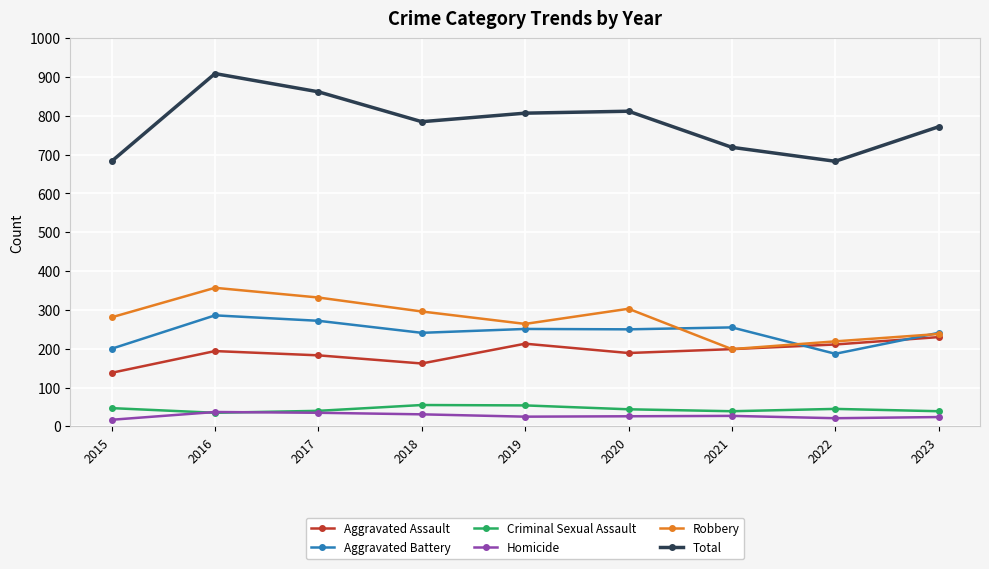

True or false: Criminal Sexual Assault and Robbery cross at least once.

False